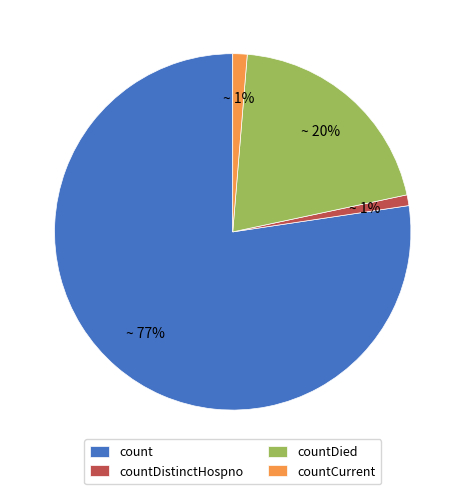

To the nearest percent, what is the difference between the countDied and countCurrent slice percentages?

19%